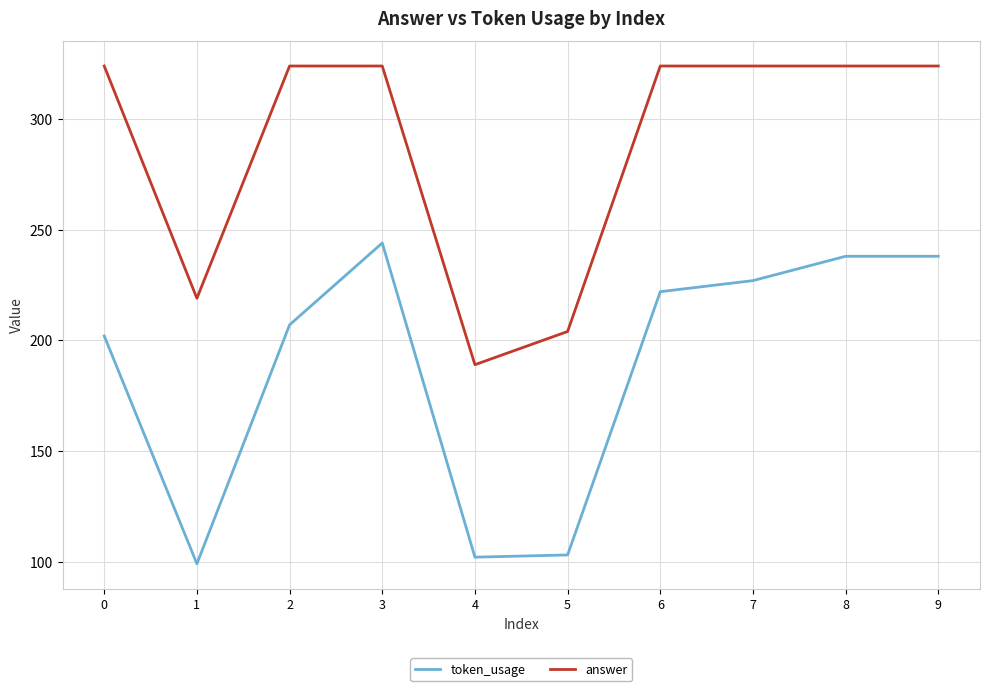

True or false: token_usage and answer intersect in this chart.

False